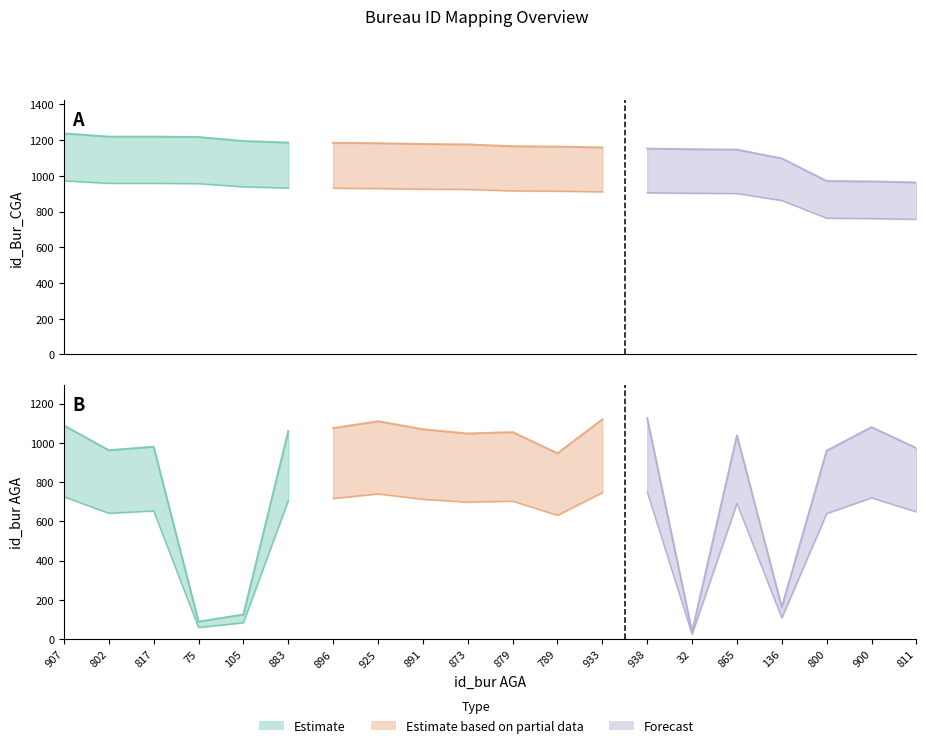

How many data points does each series have?

20